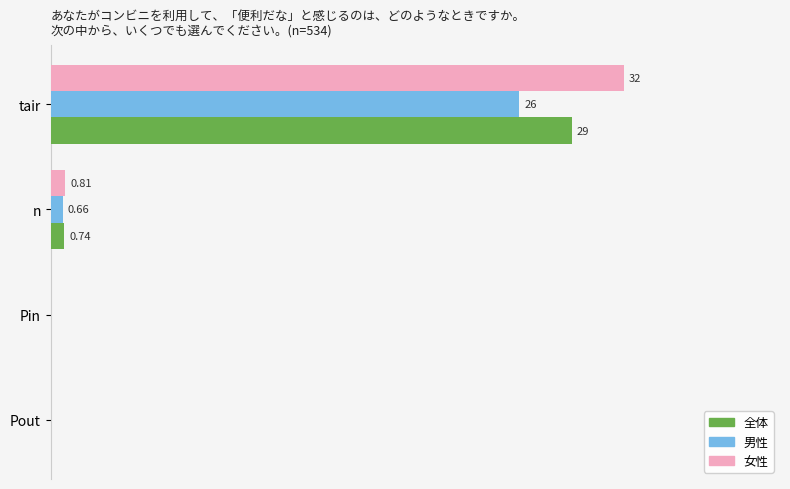

Which series has the largest total across all categories?

女性